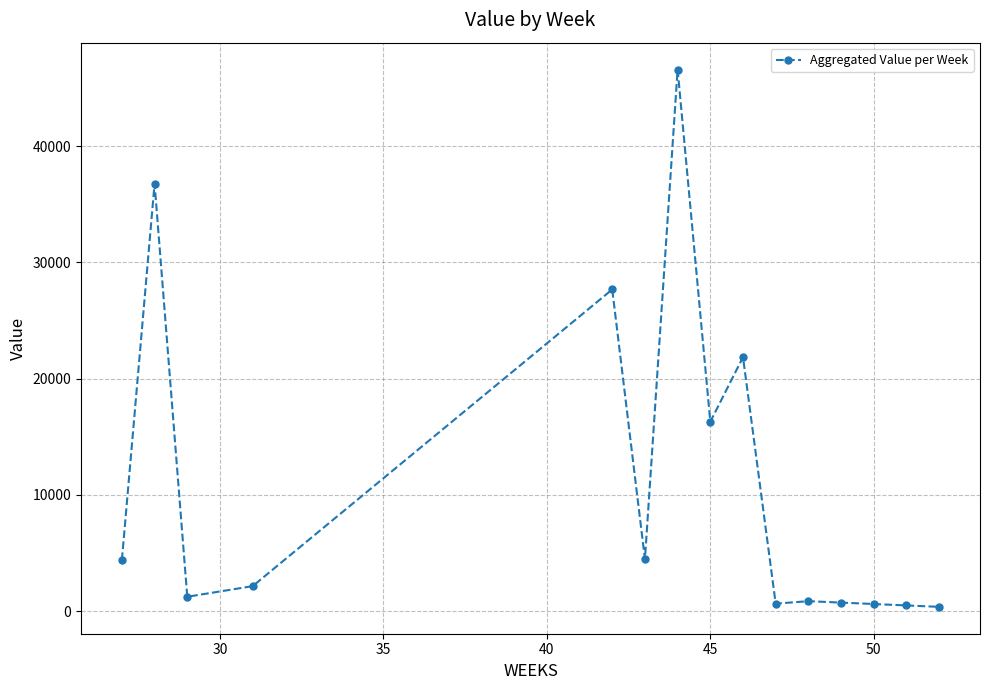

Is this an area chart (filled region under the line)?

No